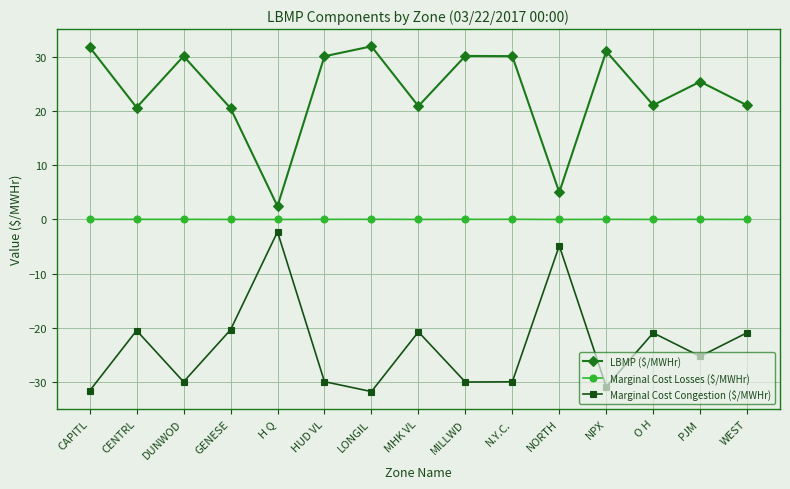

Rank the series at LONGIL from lowest to highest value.

Marginal Cost Congestion ($/MWHr), Marginal Cost Losses ($/MWHr), LBMP ($/MWHr)